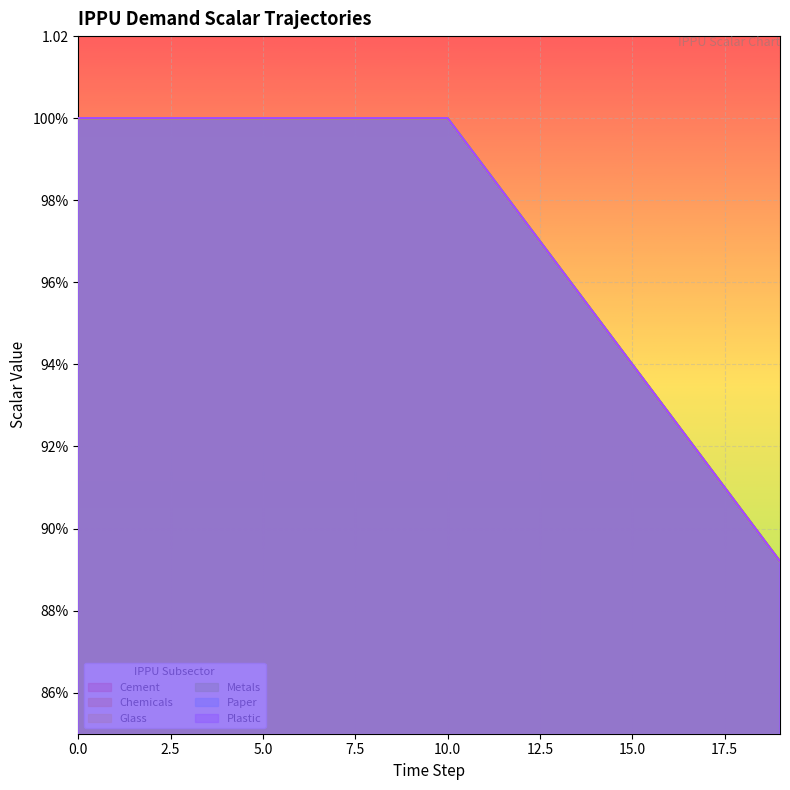

True or false: demscalar_ippu_chemicals has more than 0 points higher than both neighbors.

False